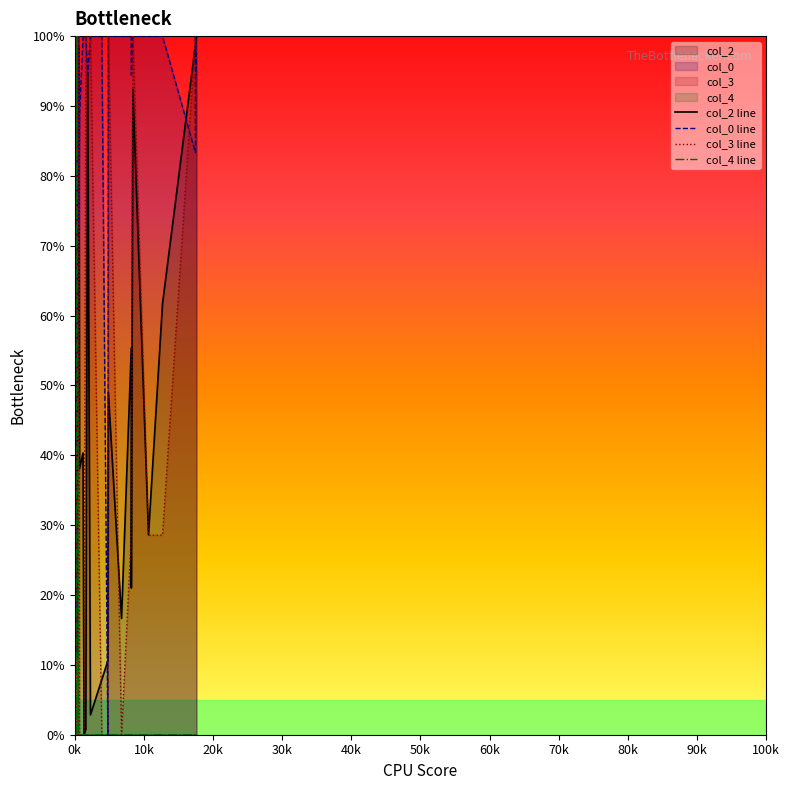

Which series has the largest total across all categories?

col_0 line